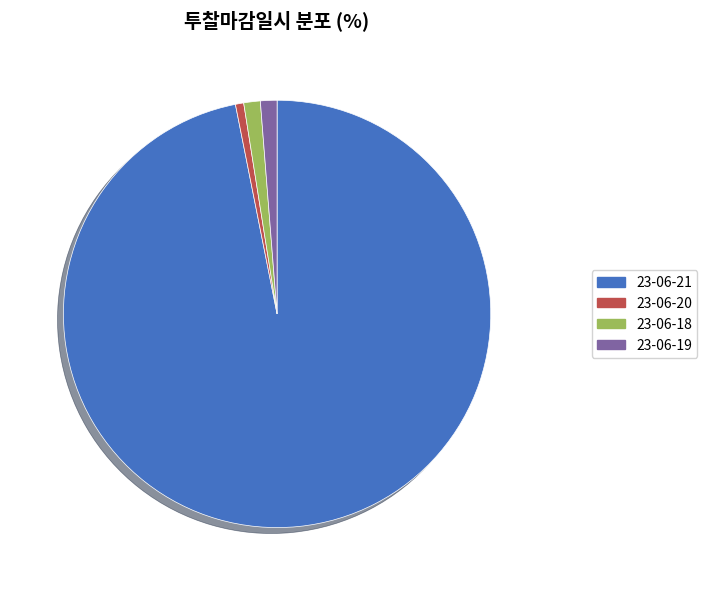

Which has a higher value, 23-06-21 or 23-06-20?

23-06-21